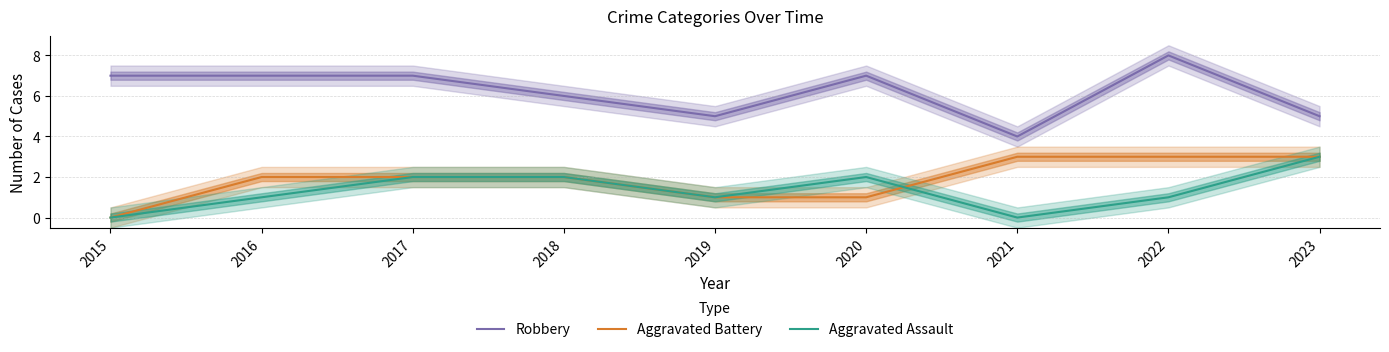

Reading right to left, extract all data points from this chart.

Robbery: 5	8	4	7	5	6	7	7	7
Aggravated Battery: 3	3	3	1	1	2	2	2	0
Aggravated Assault: 3	1	0	2	1	2	2	1	0